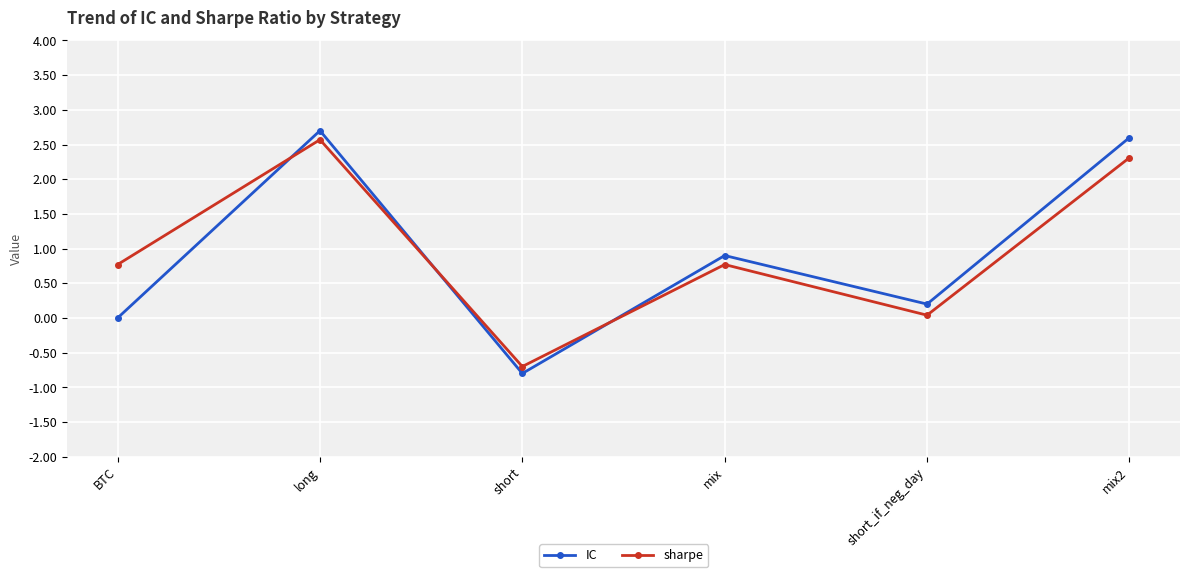

How many lines are shown in the chart?

2